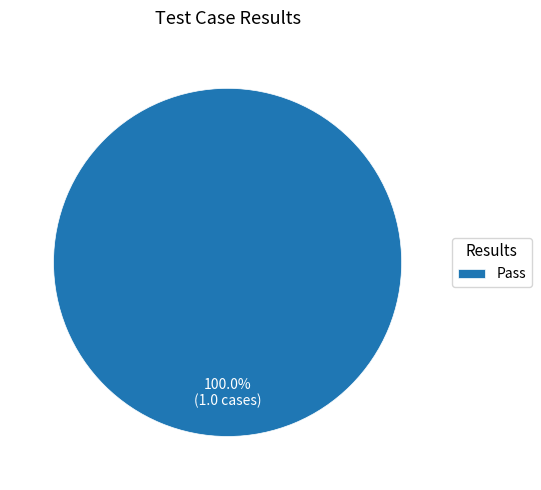

Rank the categories by value from lowest to highest.

Pass